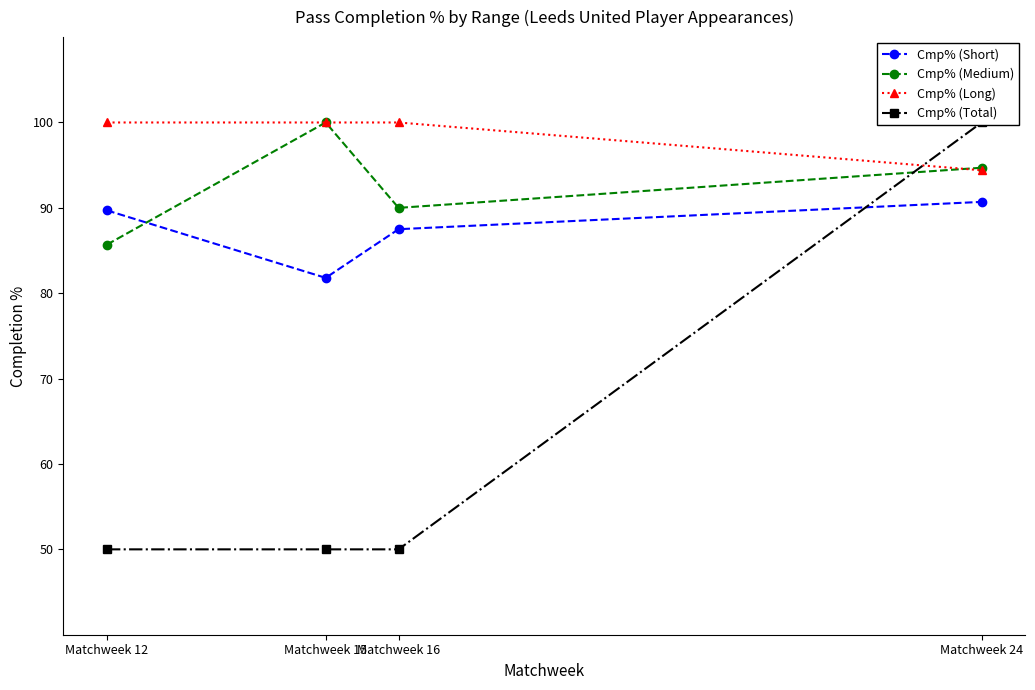

Where is Cmp% (Short) nearest to the value 86?

Matchweek 16